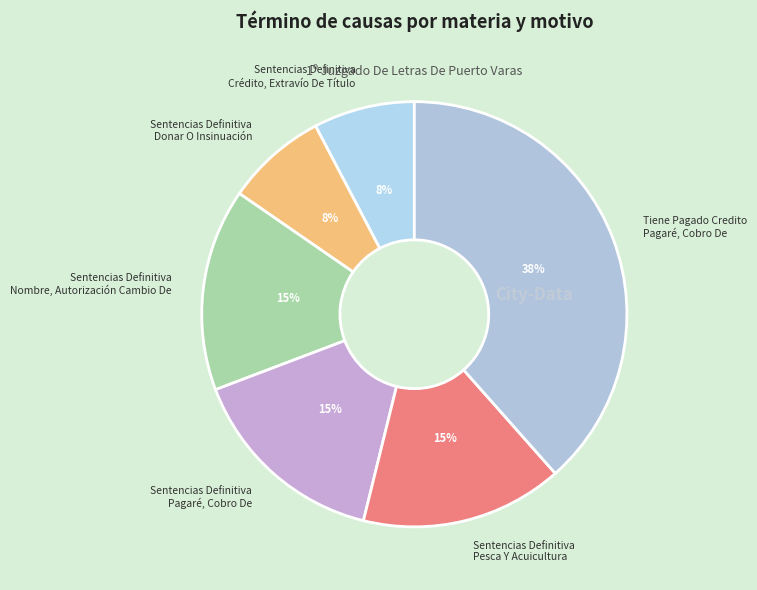

Is the sum of Sentencias Definitiva Crédito, Extravío De Título and Tiene Pagado Credito Pagaré, Cobro De greater than half?

No